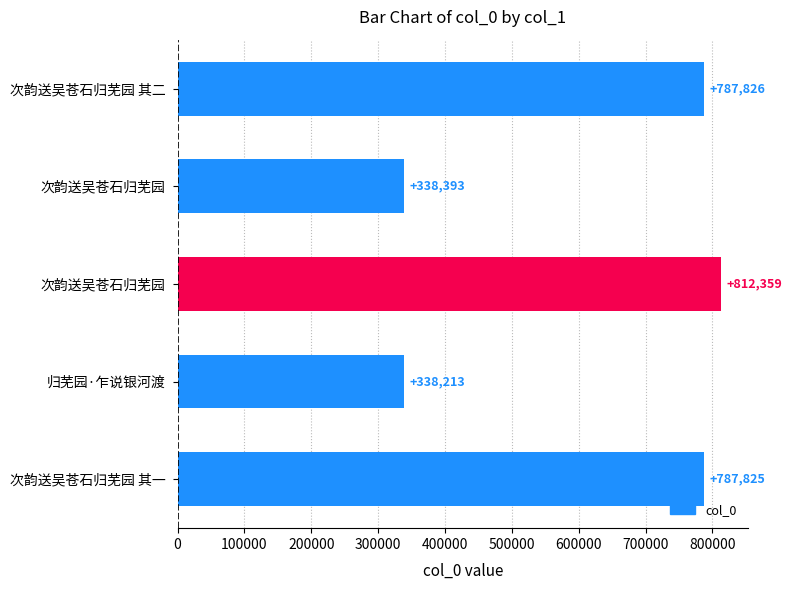

How many bars are there in total?

5